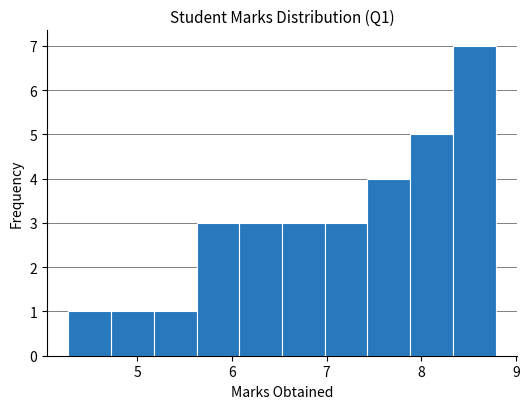

Over which range of the x-axis is the bar tallest?

8.3 to 8.8